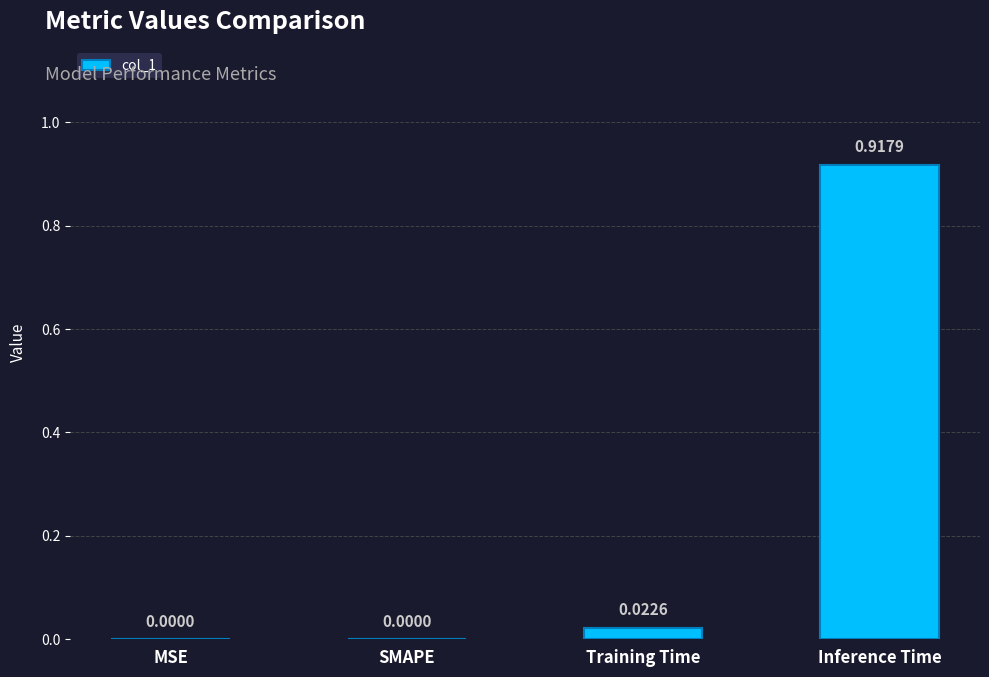

The value at Inference Time is 1.2. True or false?

False